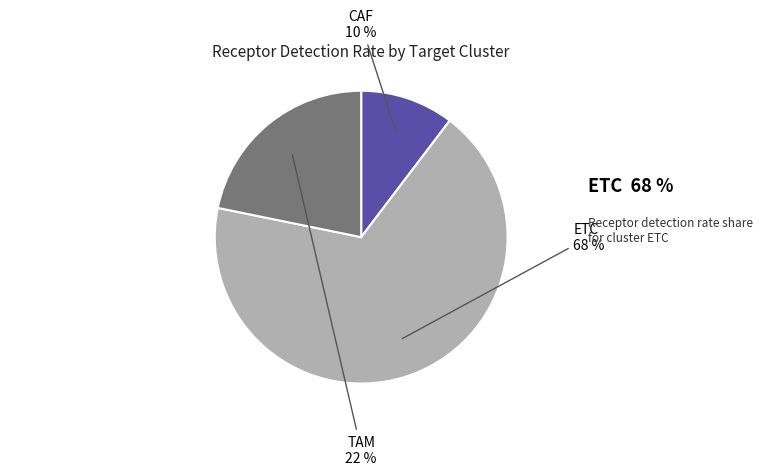

To the nearest percent, what is the difference between the largest and smallest slice percentages?

58%